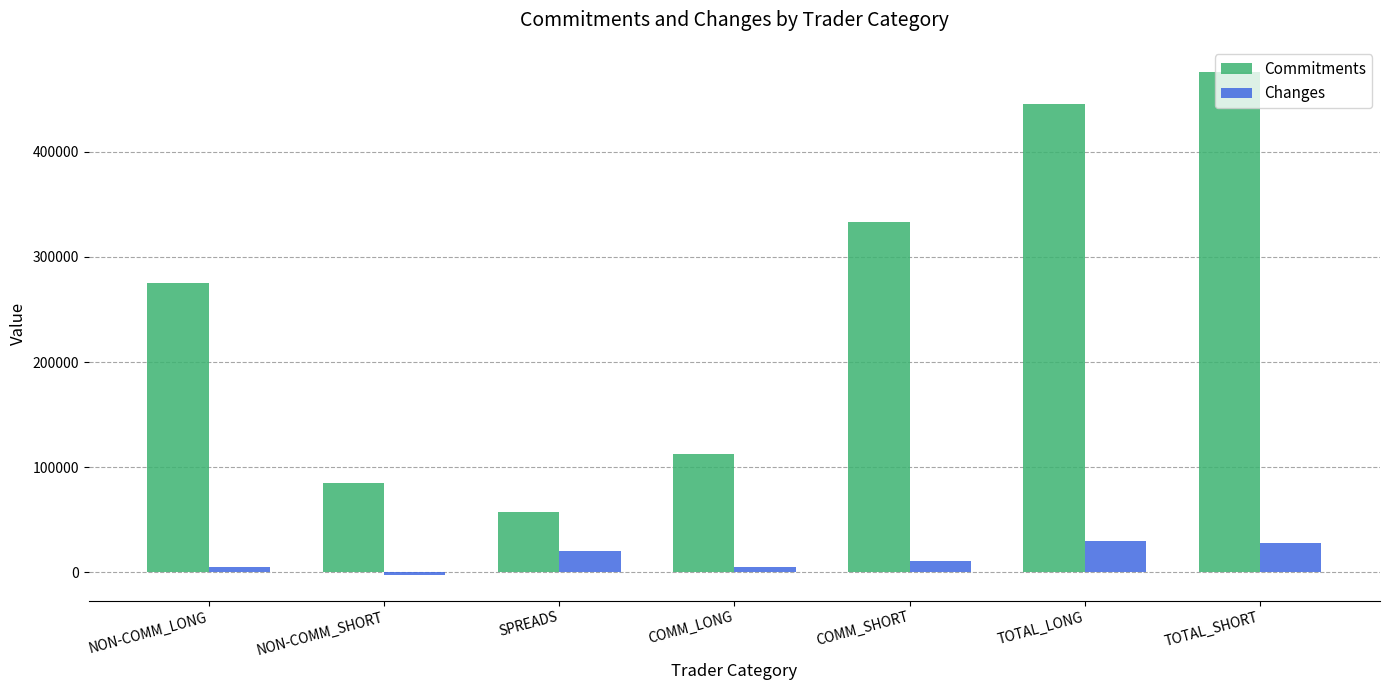

The value of Changes at SPREADS is 36000. True or false?

False